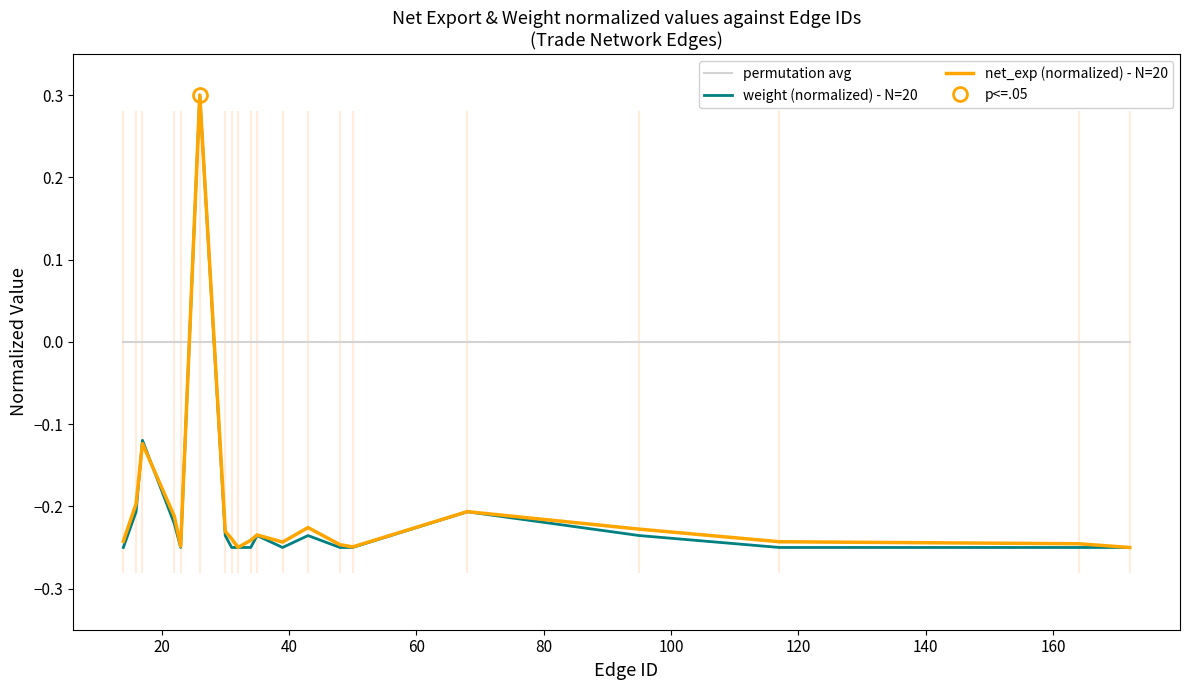

What is the highest value of the net_exp (normalized) - N=20 series?

0.3